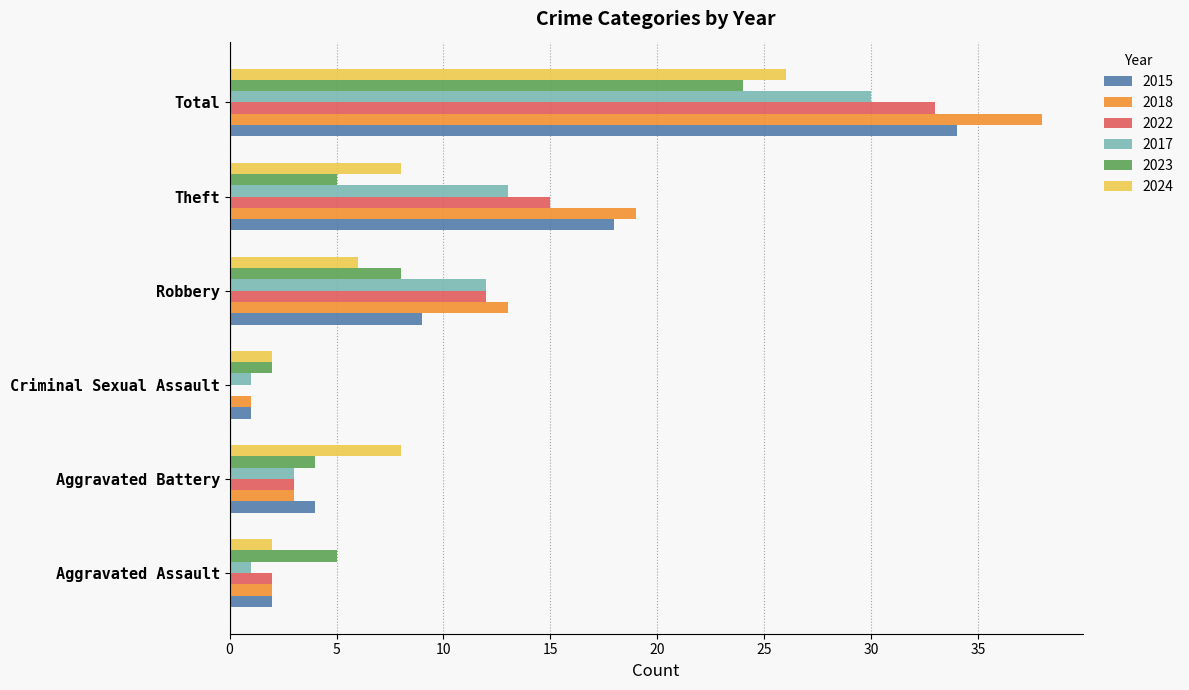

Is the value of 2015 at Theft greater than the value of 2018 at Theft?

No